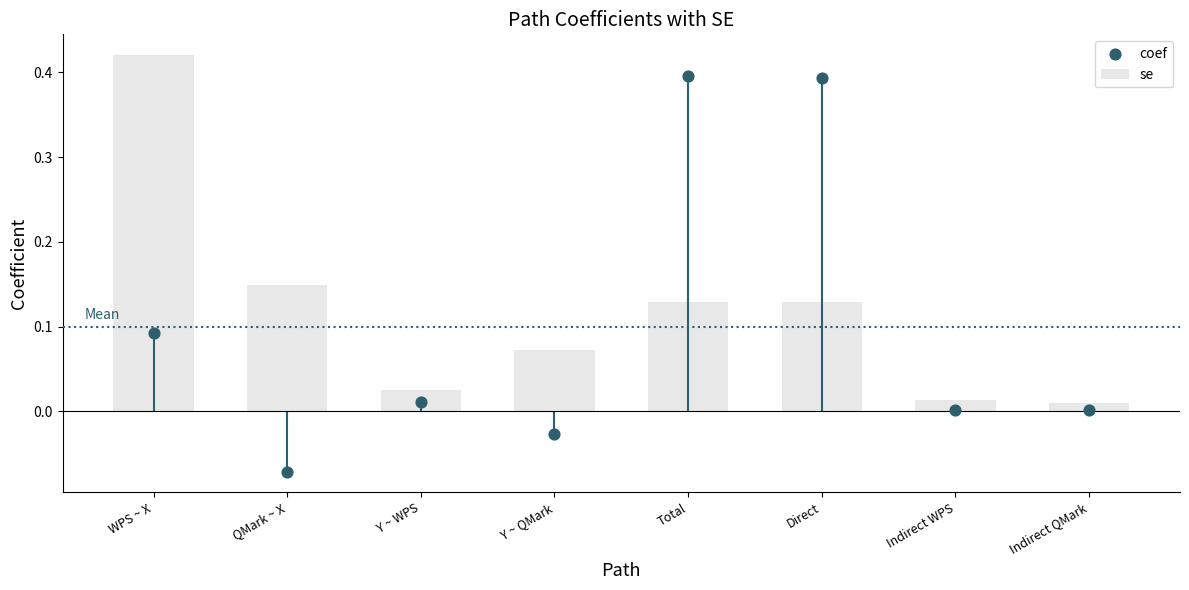

Which has a higher value, Indirect QMark or WPS ~ X?

WPS ~ X